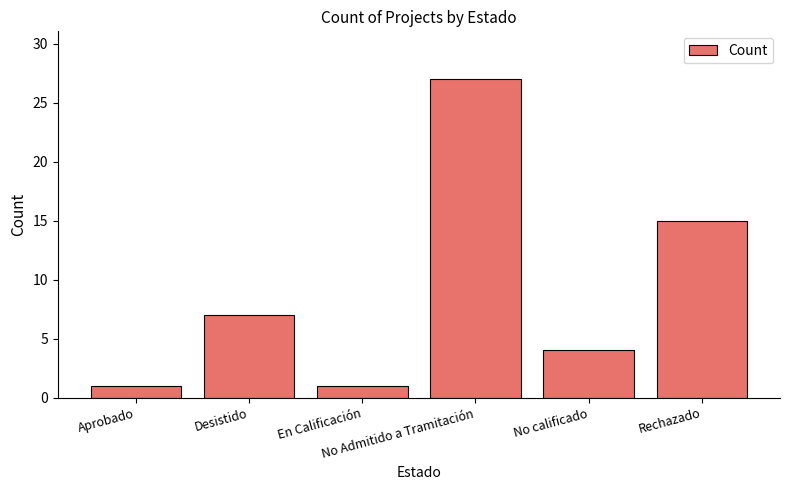

The chart shows a value of 2 at No calificado. True or false?

False